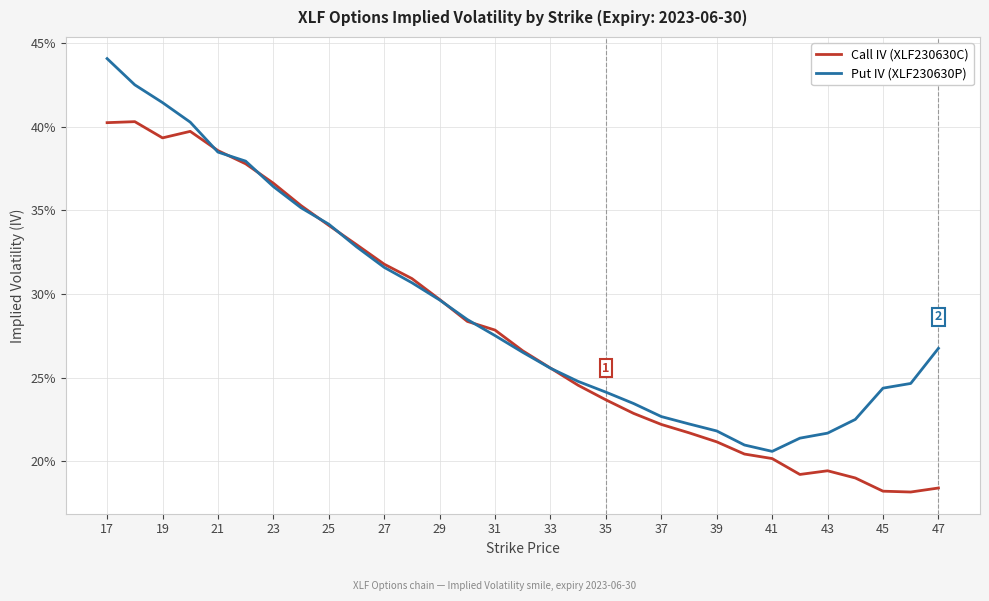

List the series in order of their overall mean, lowest first.

Call IV (XLF230630C), Put IV (XLF230630P)